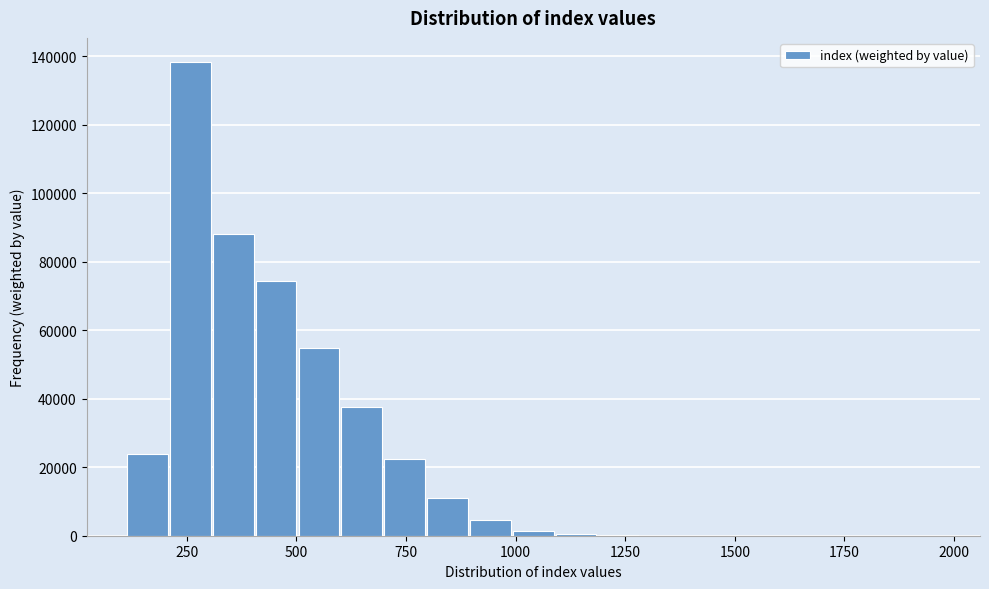

Around what value on the x-axis is the tallest bar? Give the approximate position of its centre, as read against the axis.

250